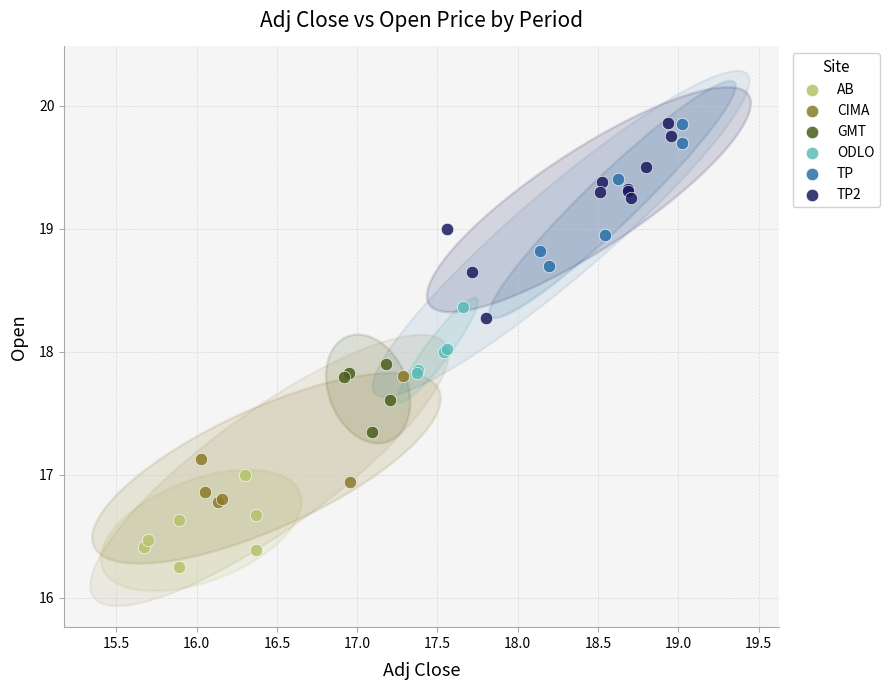

Which series reaches the minimum Y coordinate?

AB